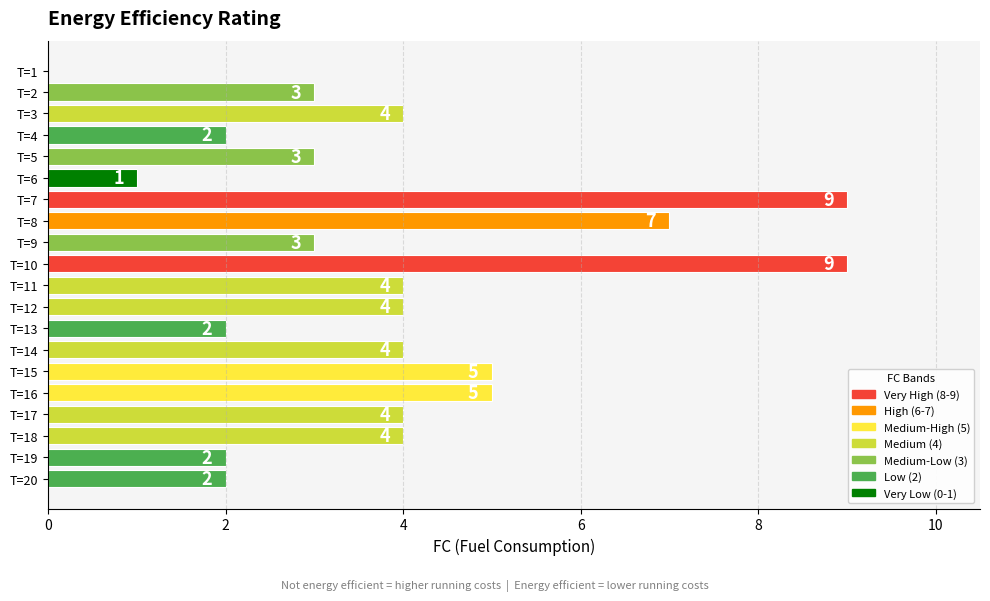

Are the bars grouped side by side (vs. stacked)?

No